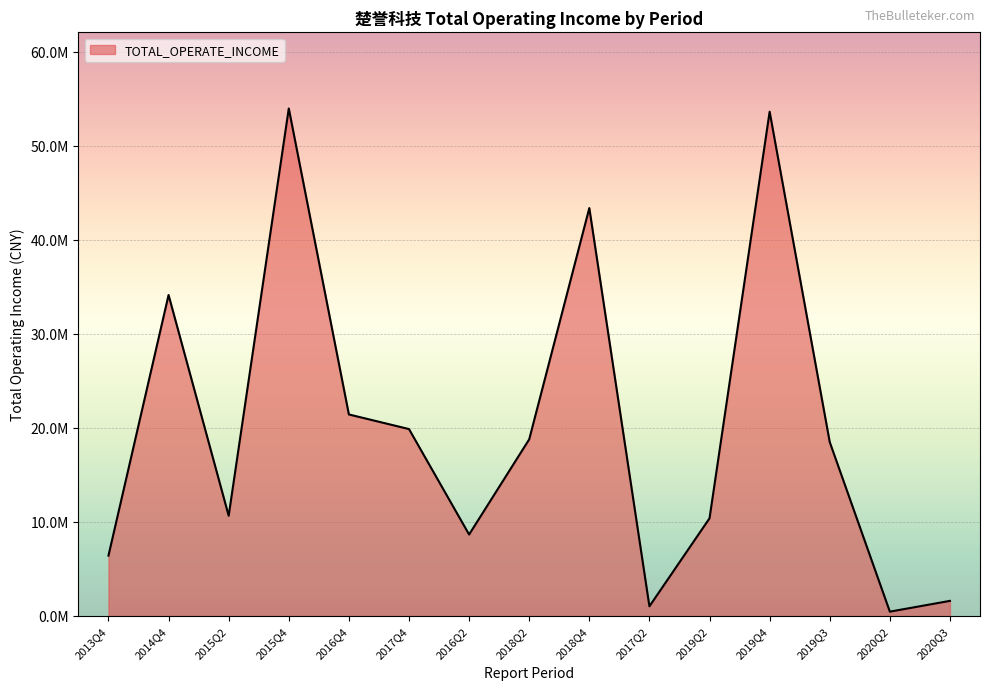

What is the smallest value displayed?

461086.2